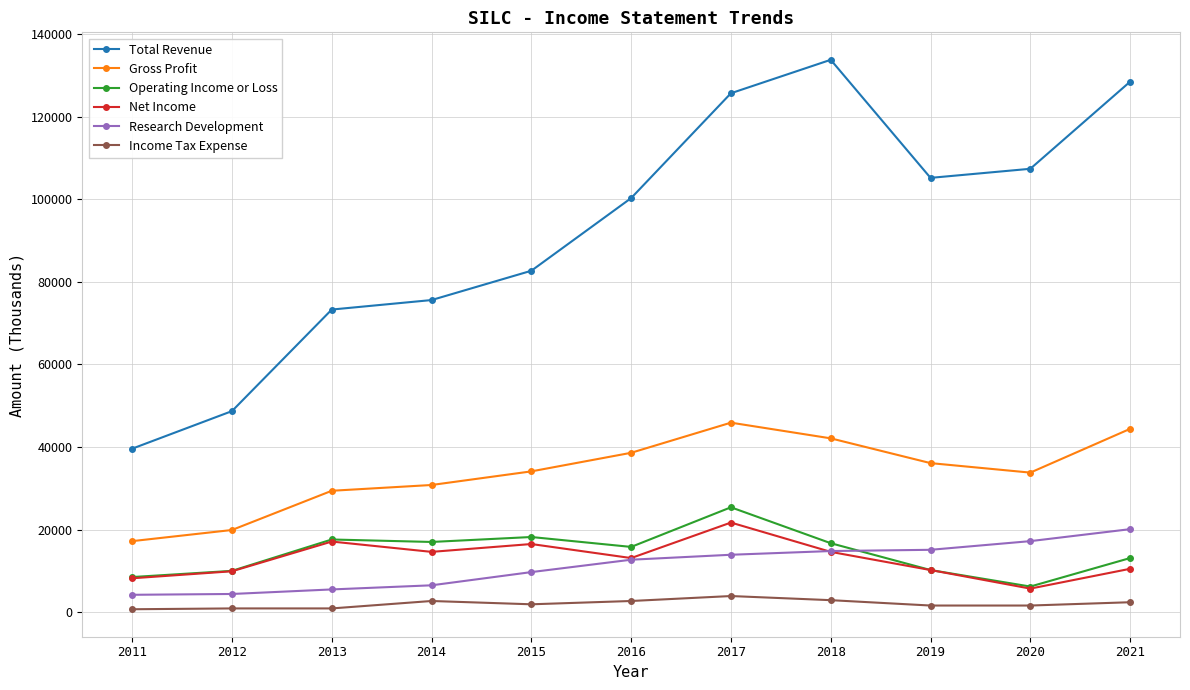

True or false: Total Revenue and Income Tax Expense intersect in this chart.

False